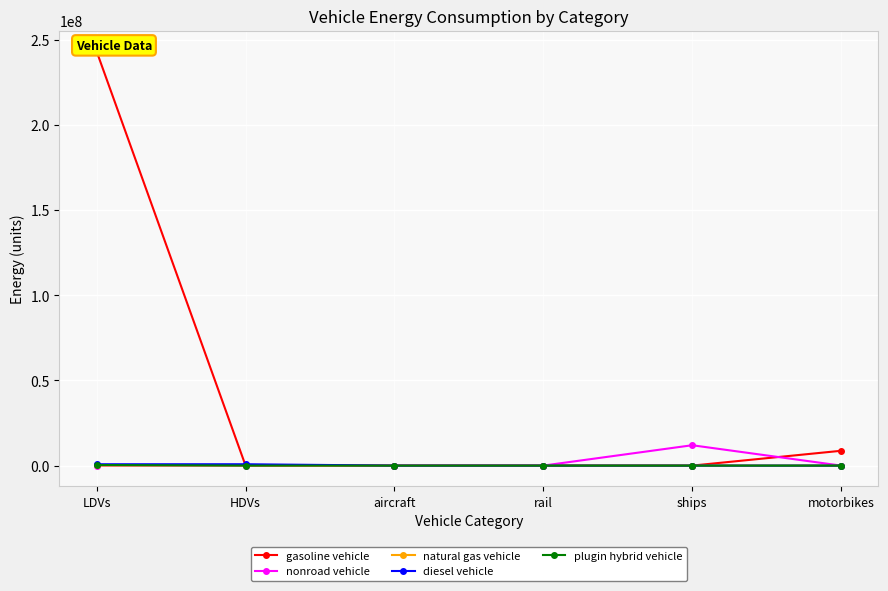

What is the total value across all series at motorbikes?

8705071.2